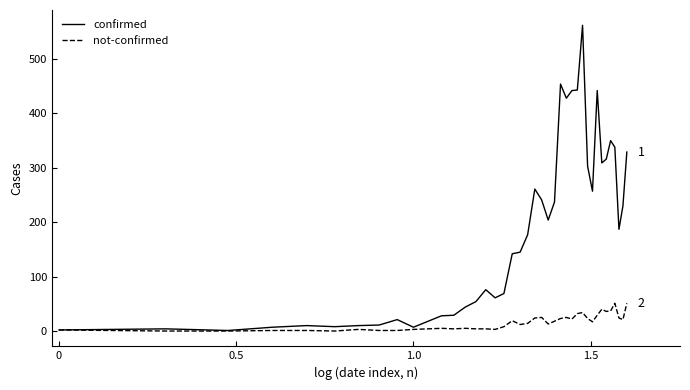

Which series has the largest total across all categories?

confirmed